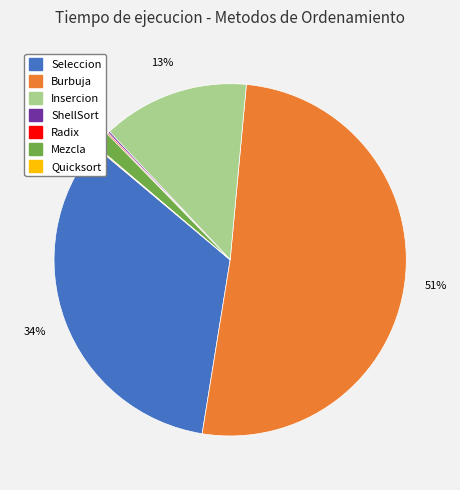

Is there a majority slice in this chart?

Yes